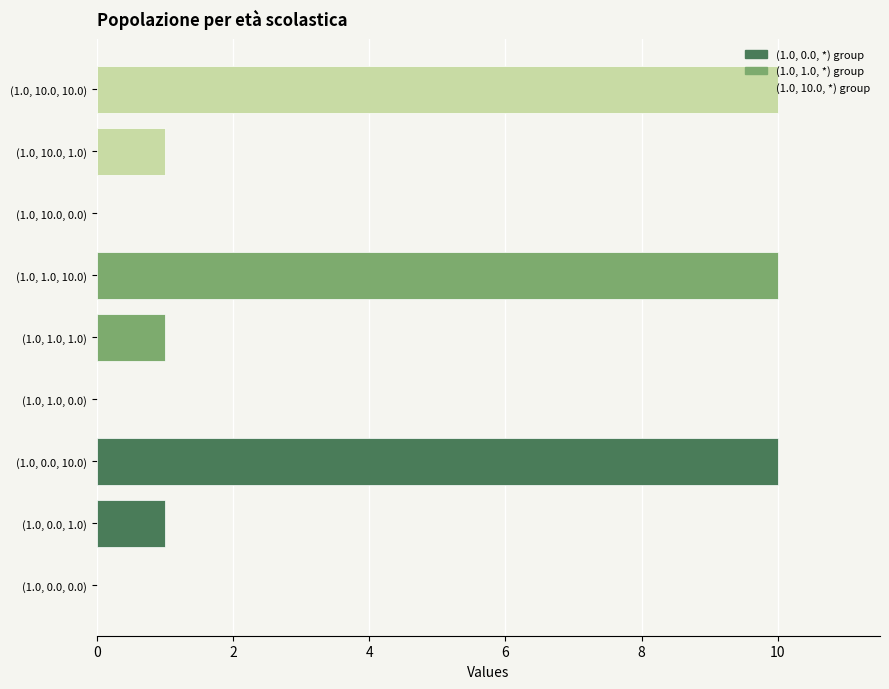

Are the bars horizontal?

Yes